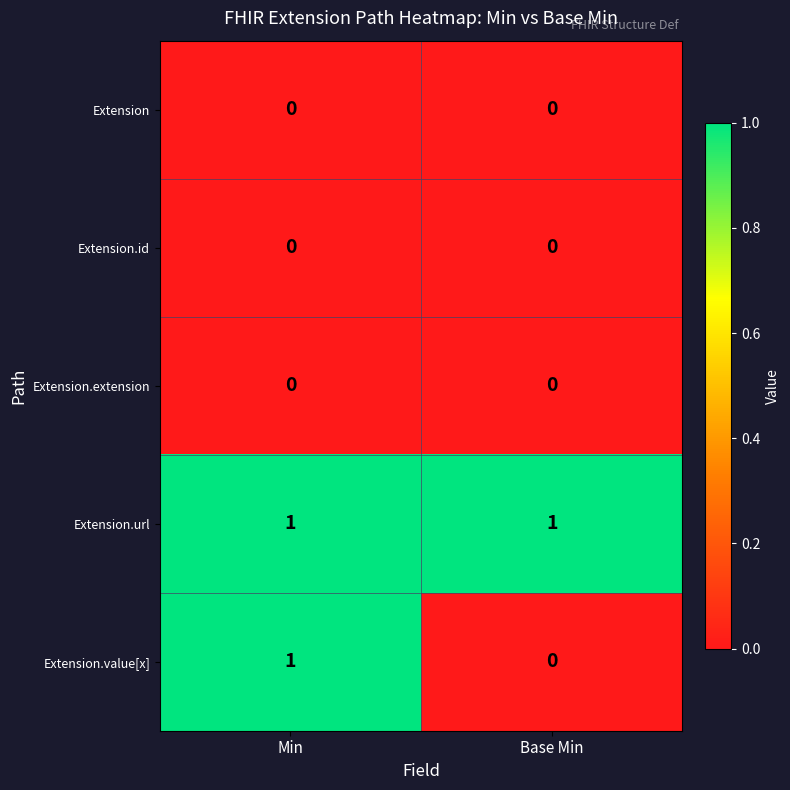

Is it true that Extension equals 0 at Base Min?

True